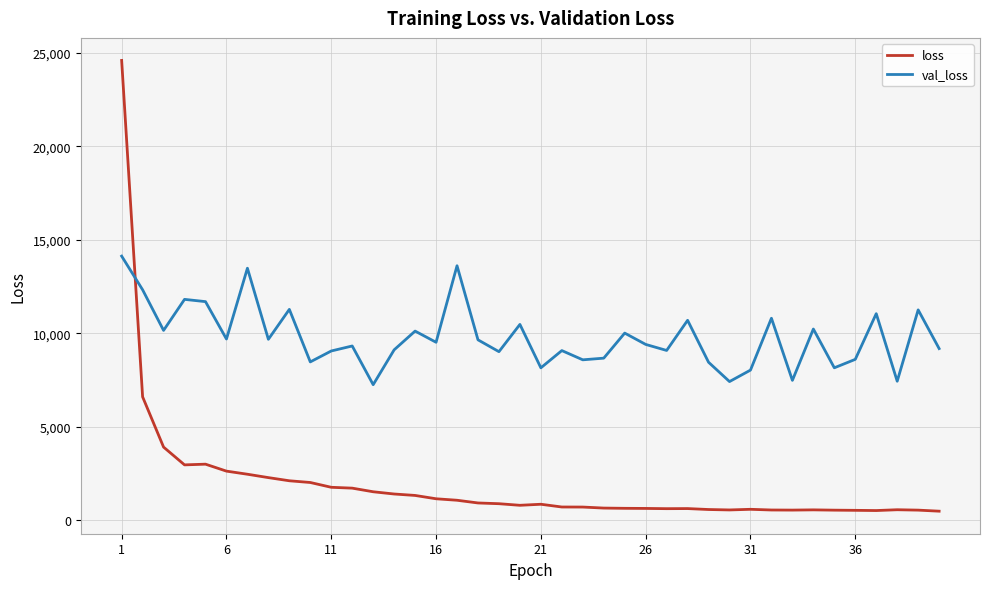

List the series in order of their overall mean, lowest first.

loss, val_loss